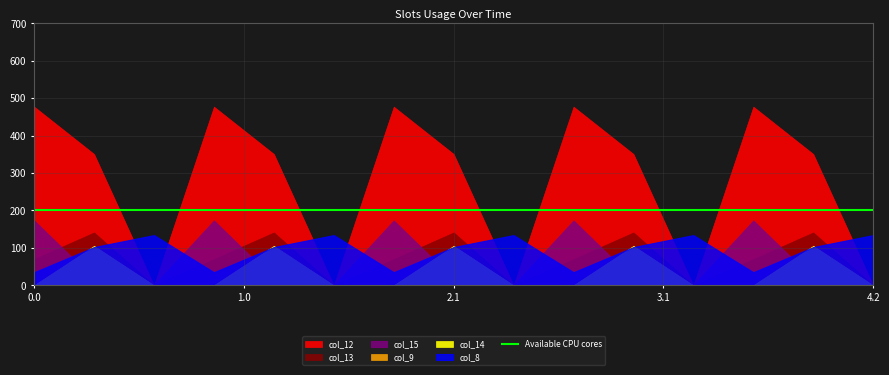

Does the chart display data point markers on the line(s)?

No